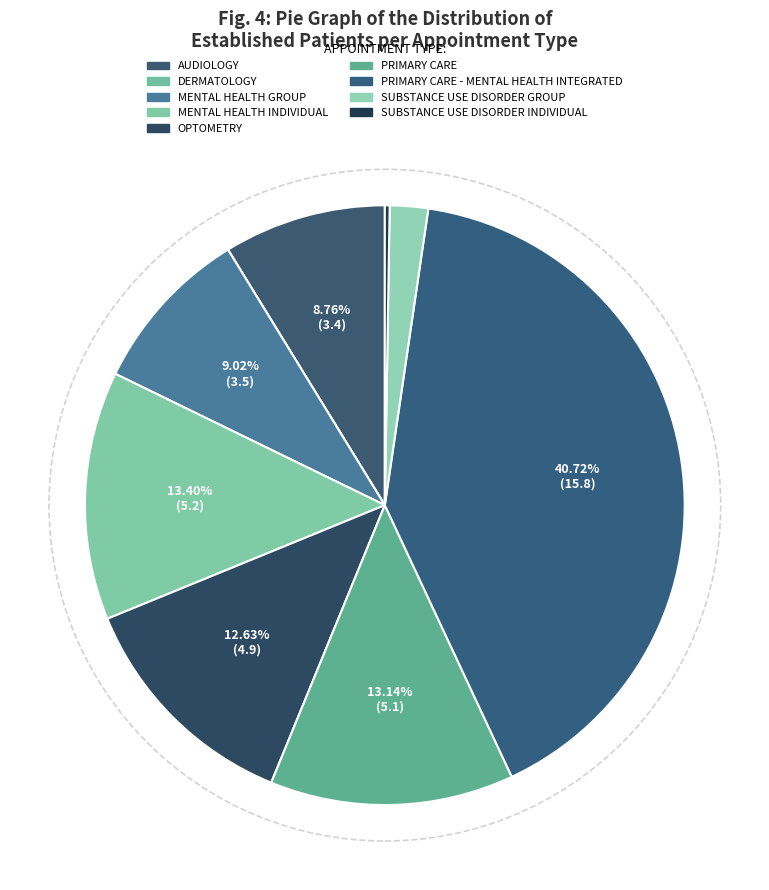

Which slice is the smallest?

DERMATOLOGY